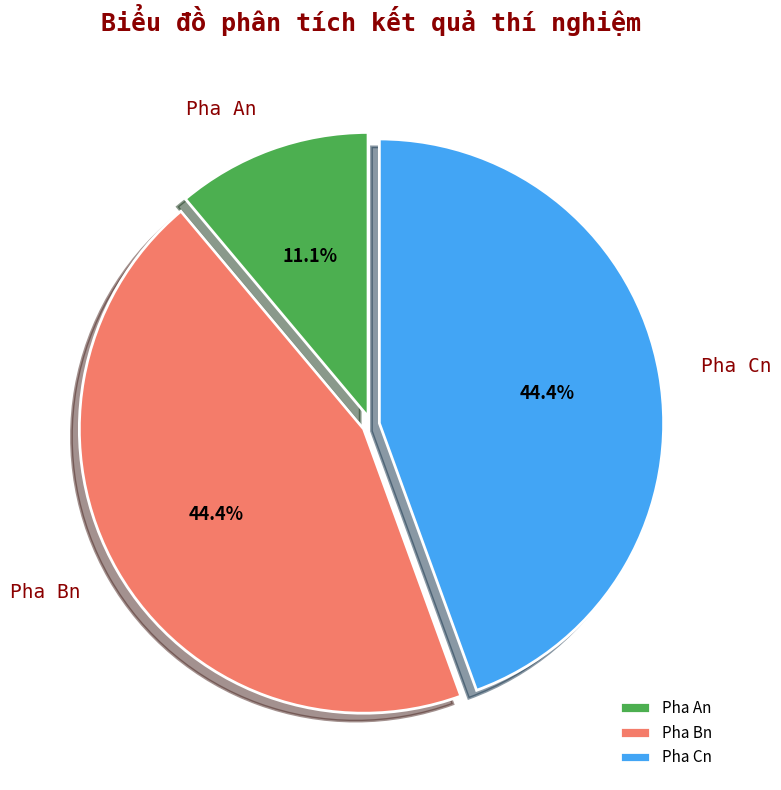

True or false: Pha Cn accounts for 44% of the total.

True